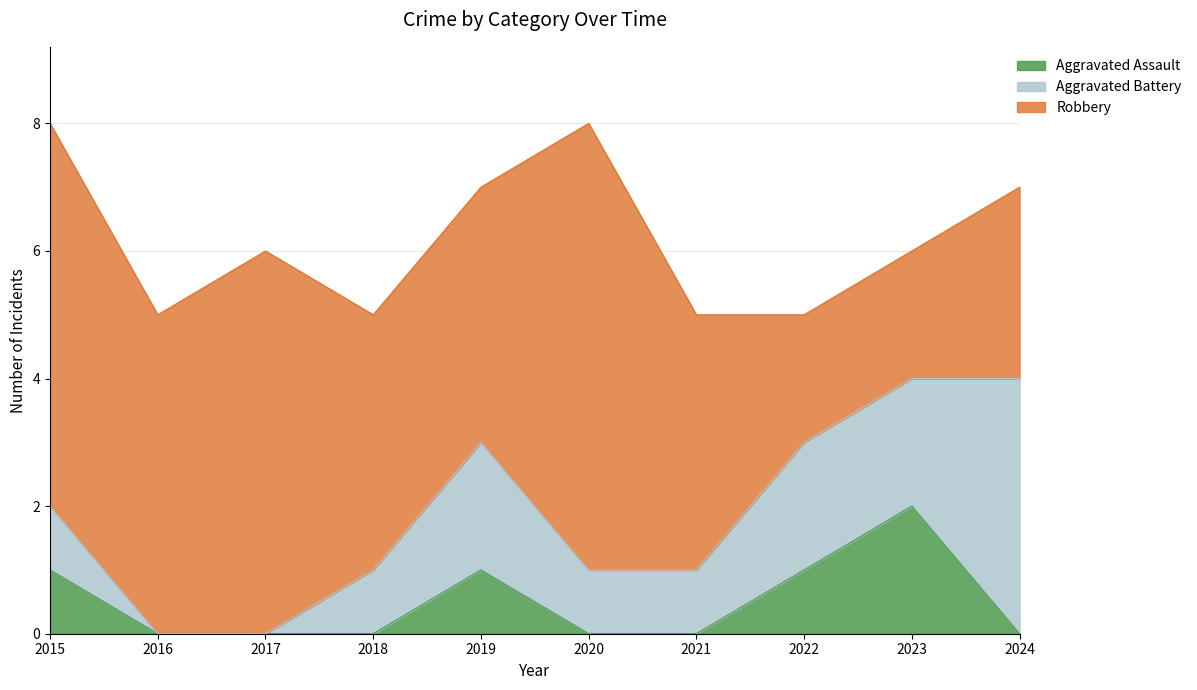

True or false: Robbery has a value of 6 at 2017.

True